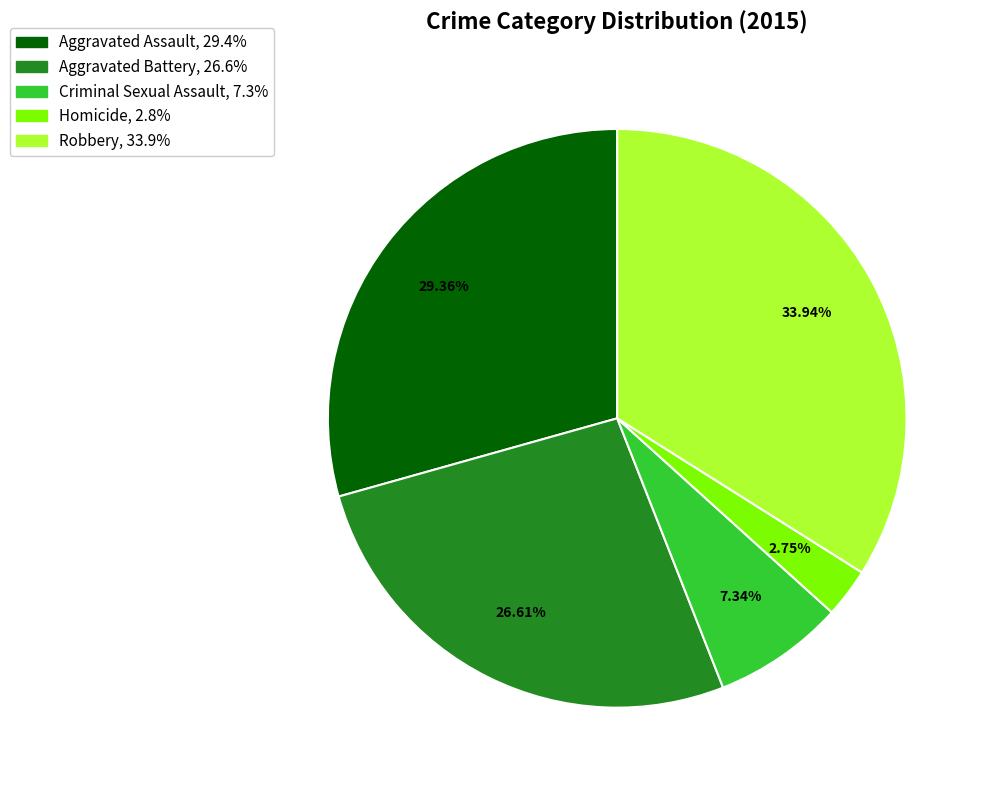

What is the largest slice in the pie chart?

Robbery